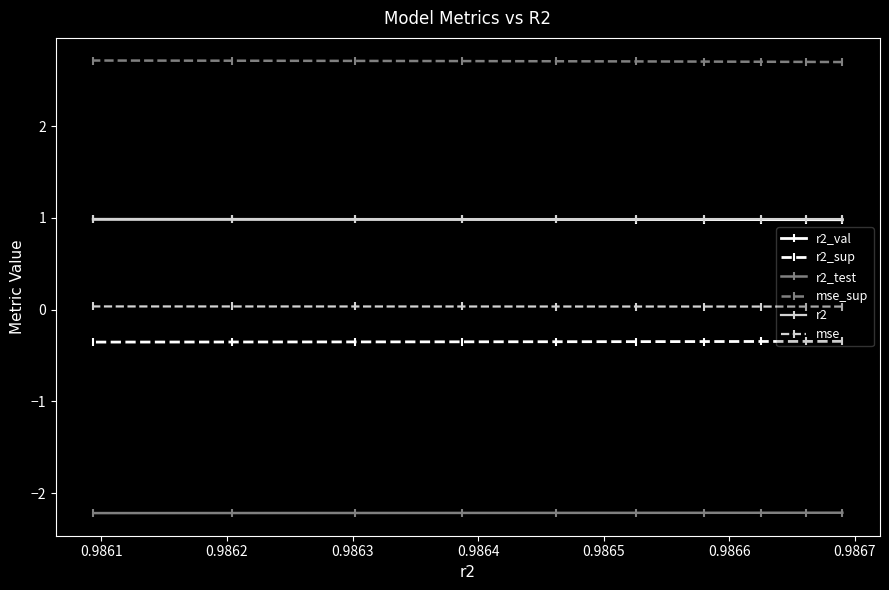

Count the mse_sup values in the range 2 to 3.

10